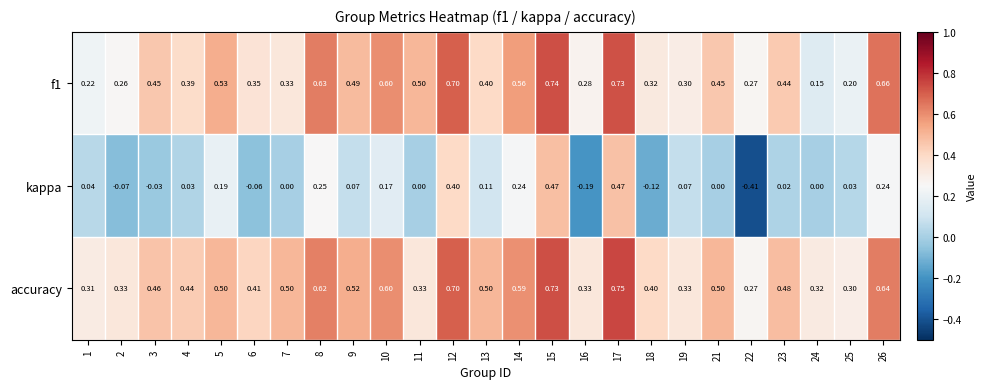

How many categories are shown in the chart?

25